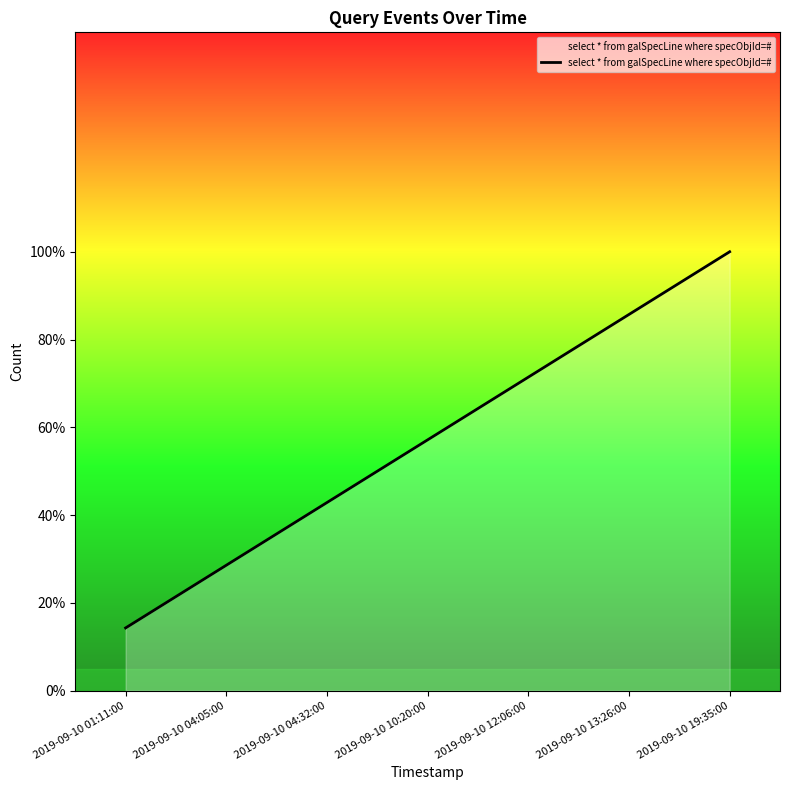

What is the maximum value shown in the chart?

1.0